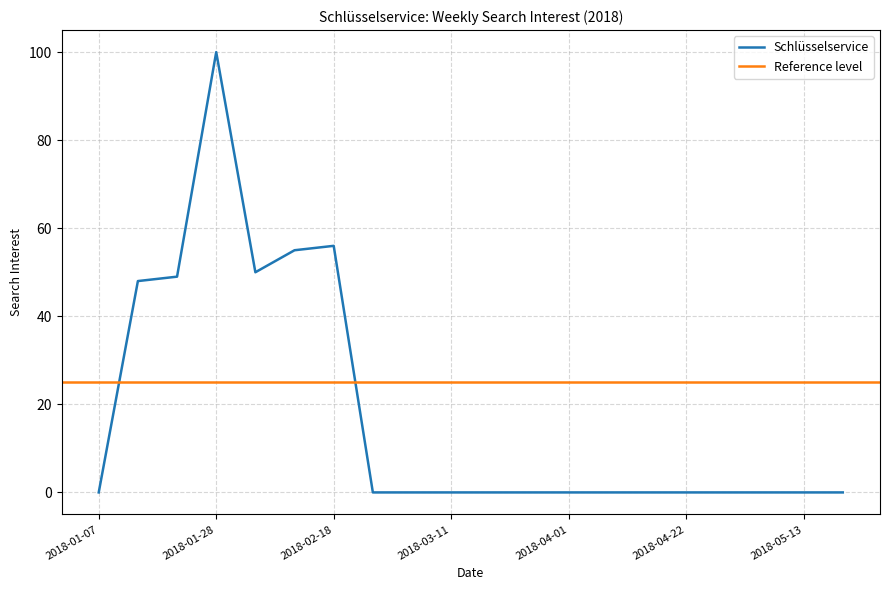

True or false: there are more than 2 points higher than both neighbors.

False